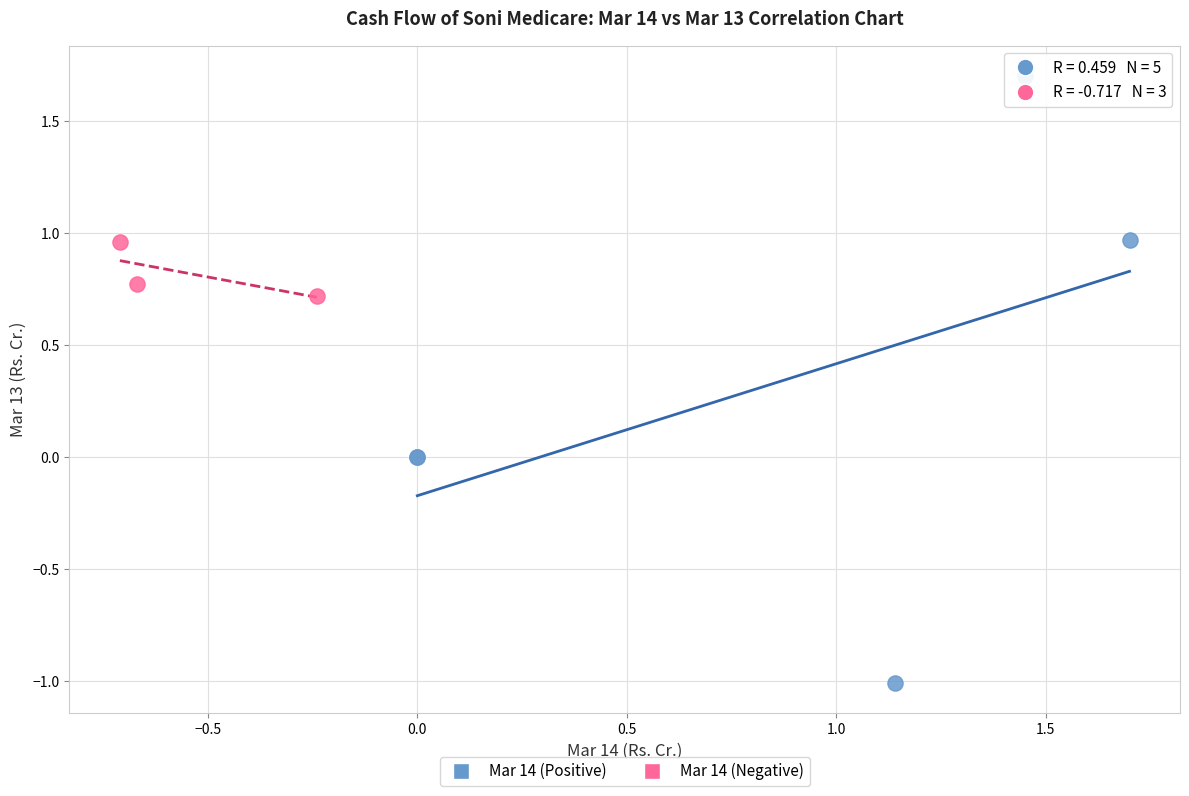

Which series contains the highest Y value?

Mar 14 (Positive)